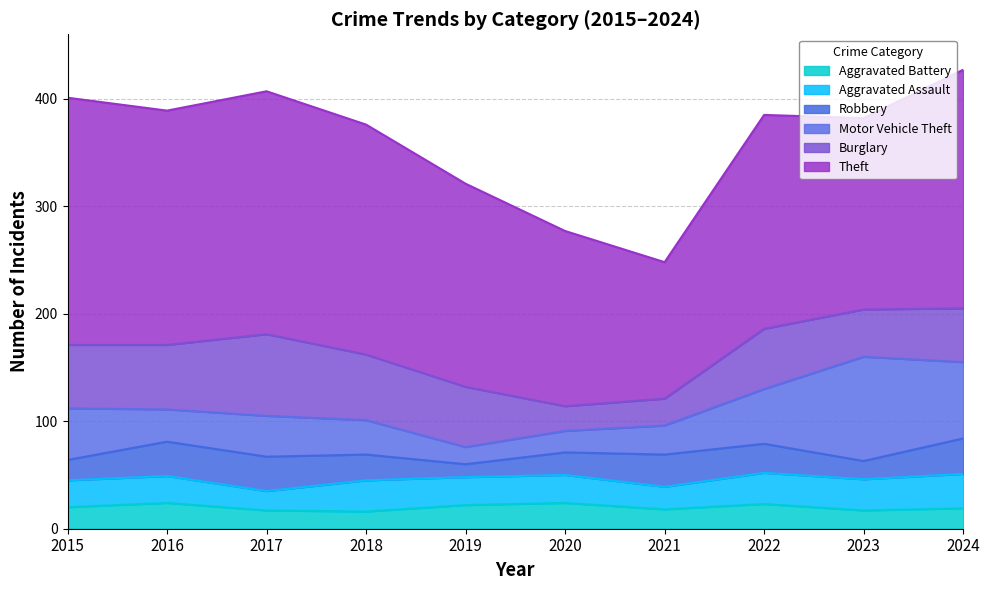

What is the total value across all series at 2022?

385